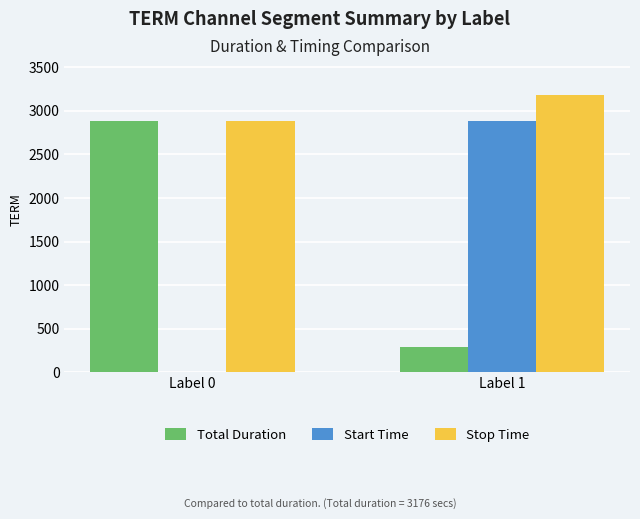

At which label does Start Time reach its peak?

Label 1